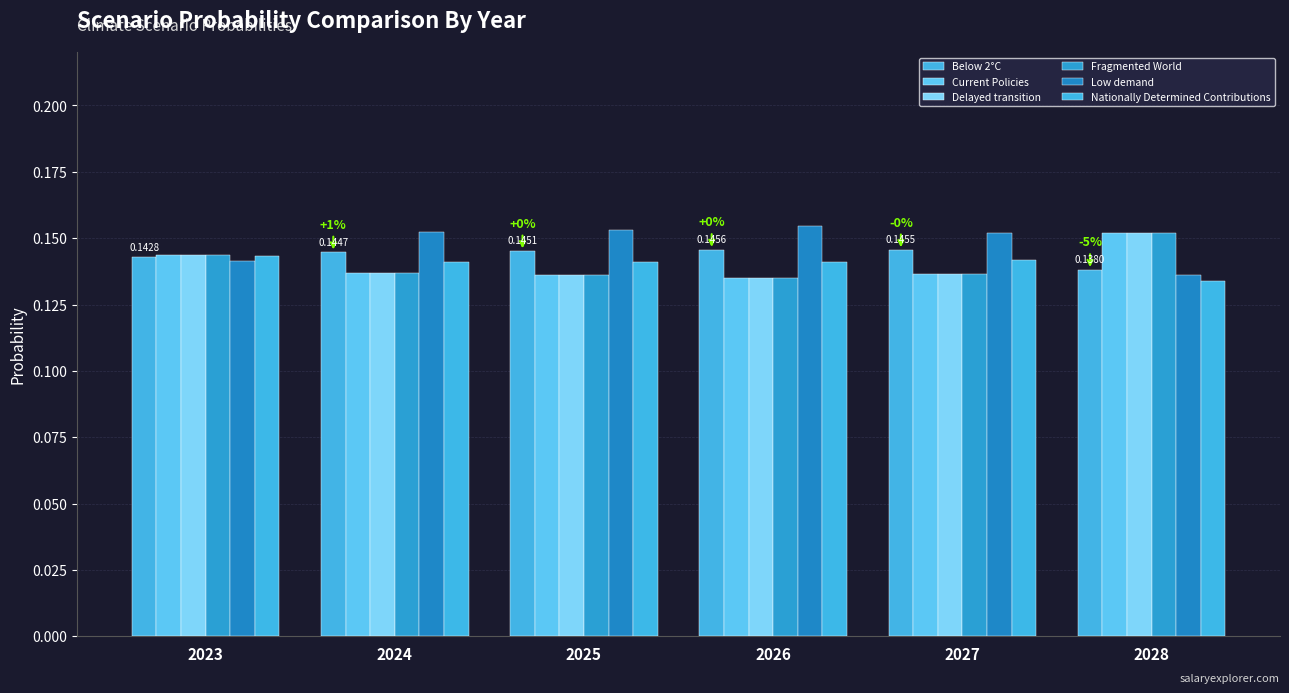

What is the sum of all Below 2°C values?

0.9